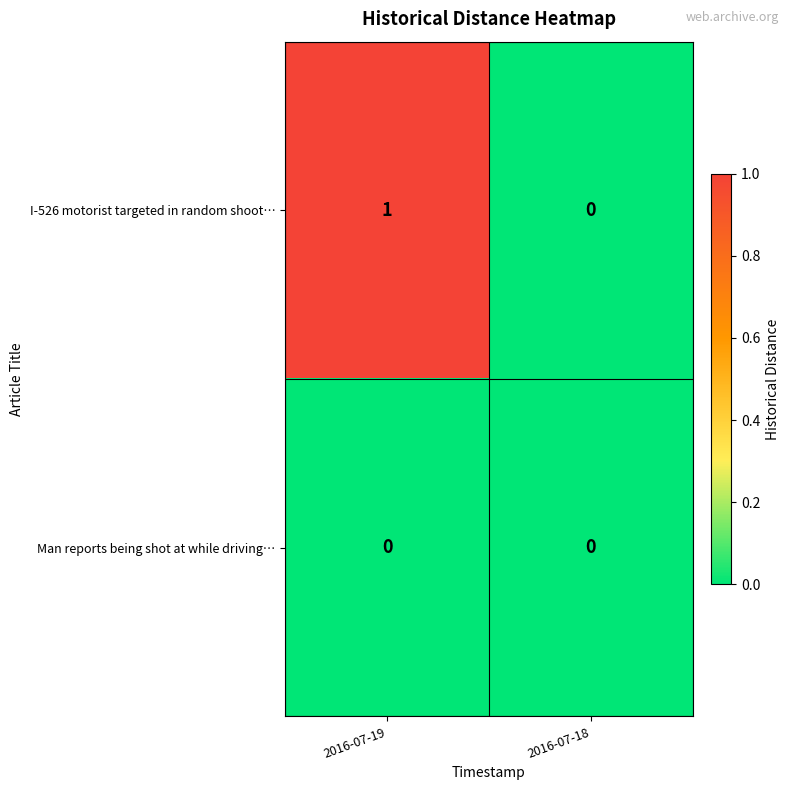

How many data points does each series have?

2